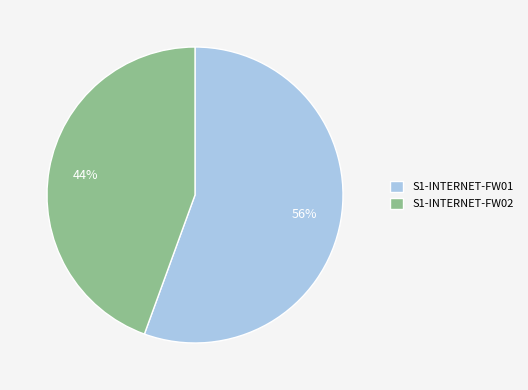

Is it true that S1-INTERNET-FW02 is 50% of the pie?

False